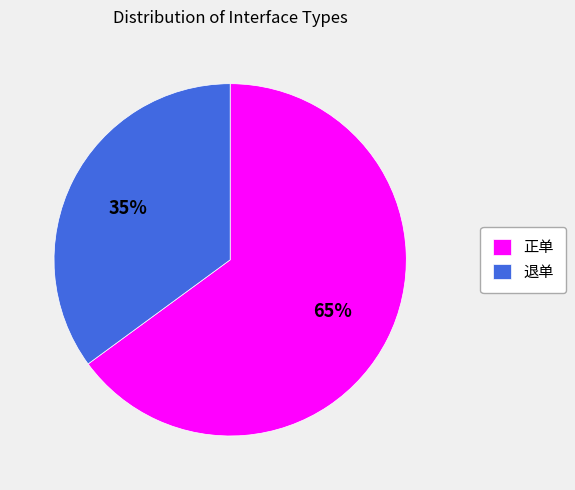

Is there a majority slice in this chart?

Yes